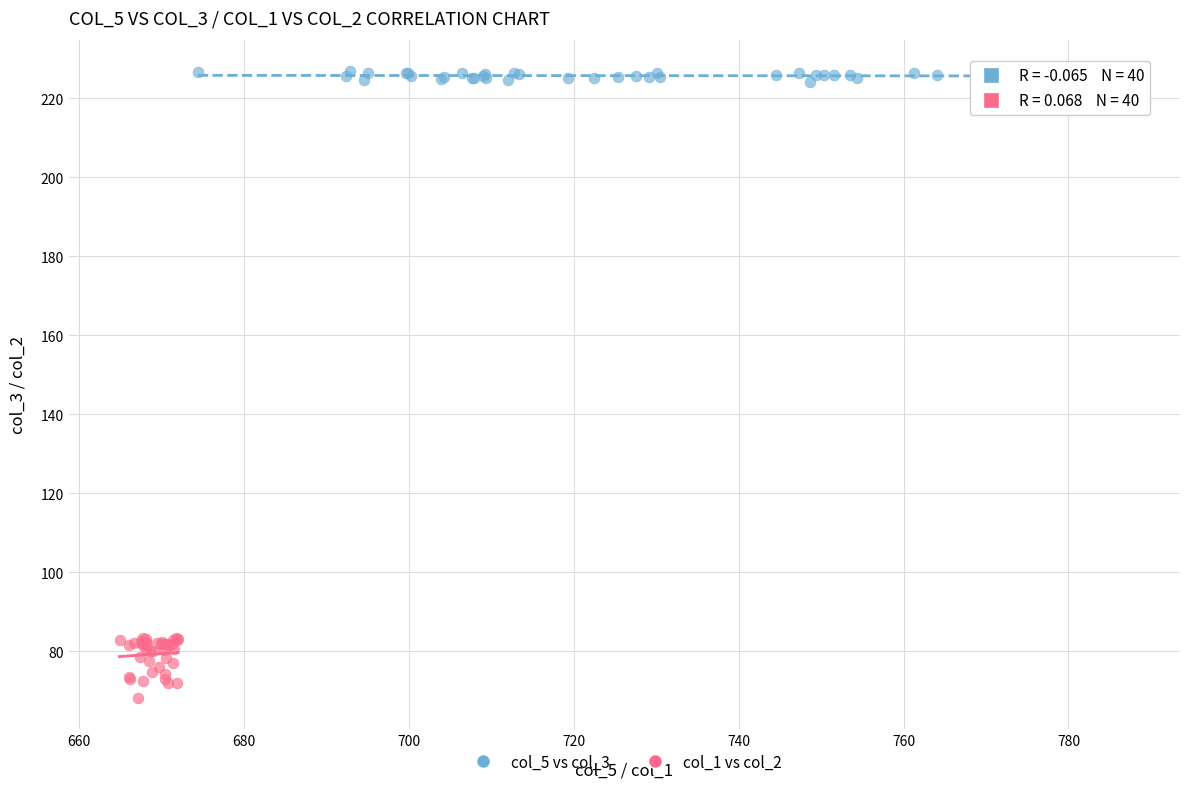

Which series reaches the minimum Y coordinate?

col_1 vs col_2